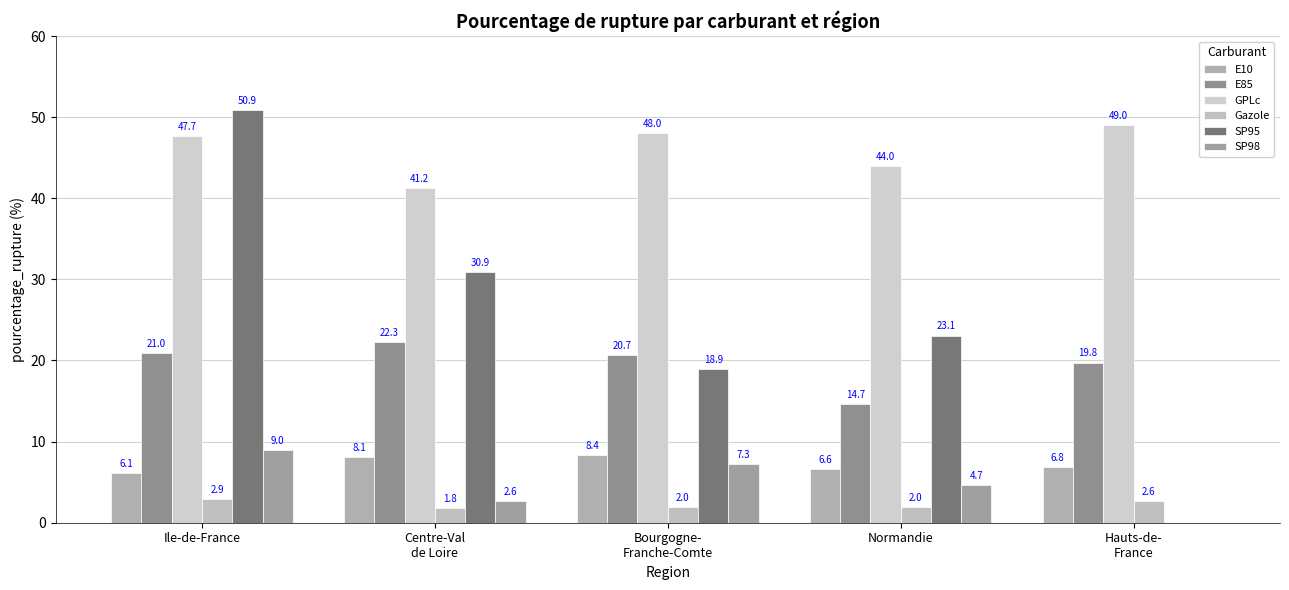

What are all the series names shown in the legend?

E10, E85, GPLc, Gazole, SP95, SP98